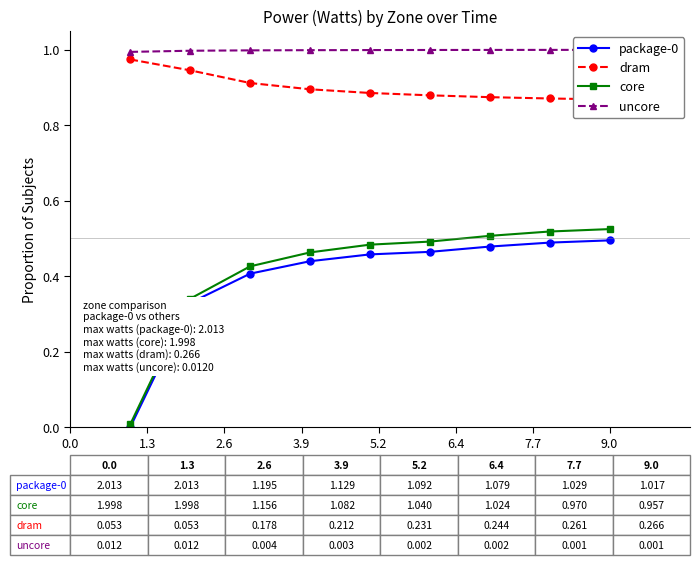

The uncore series shows 1.0 at 7.7. True or false?

True